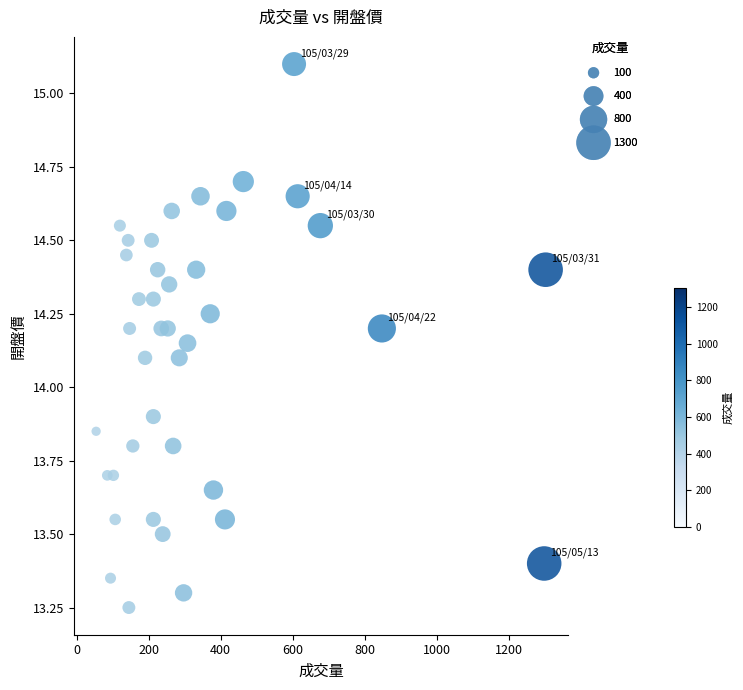

What is the range of X values (max minus min)?

1249.0